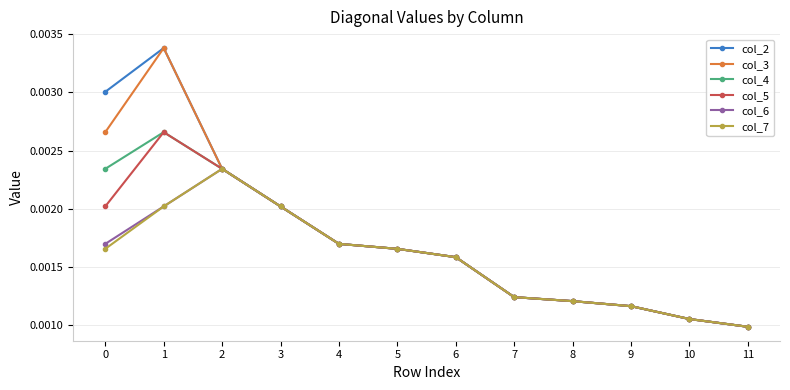

At which label is col_5 closest to 0?

11